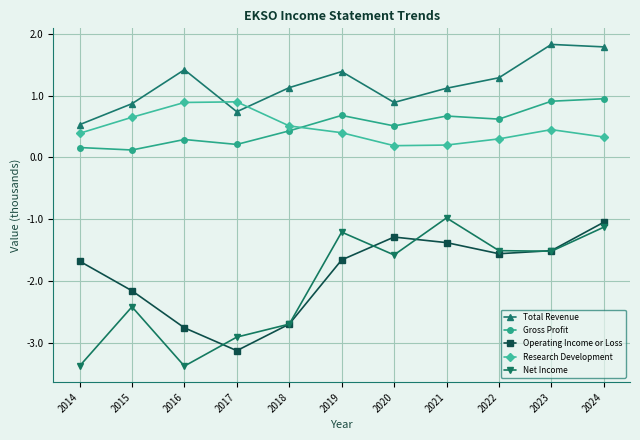

Which series has the largest total across all categories?

Total Revenue